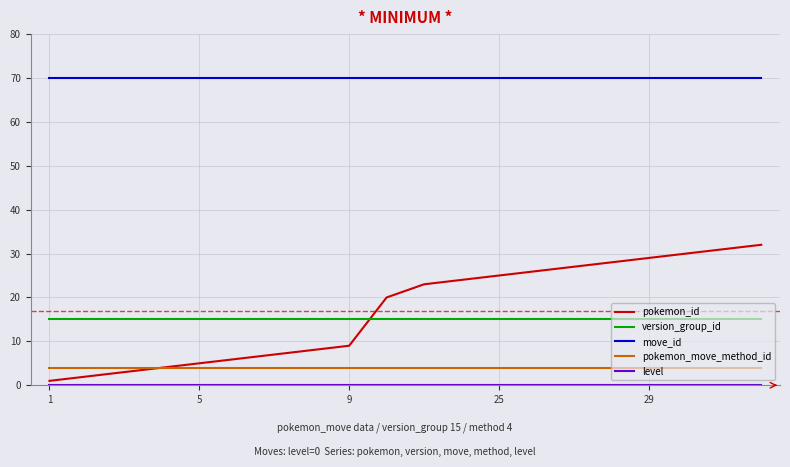

What is the maximum value for pokemon_id?

32